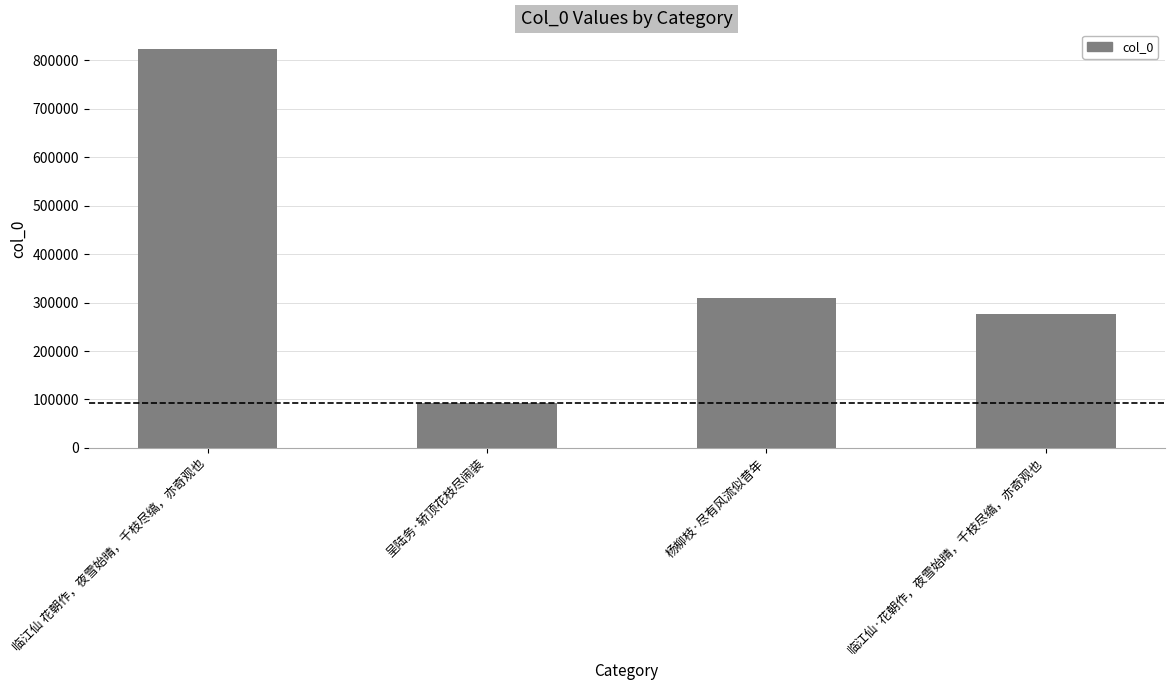

What is the difference between the values at 临江仙 花朝作，夜雪始晴，千枝尽缟，亦奇观也 and 呈陆务·轿顶花枝尽闹装?

729473